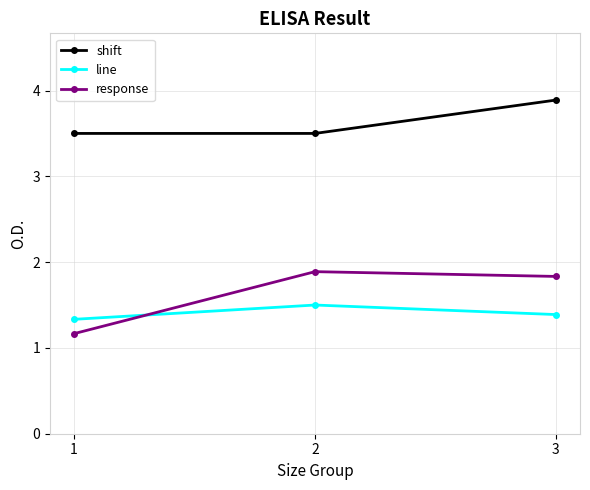

What is the difference between the highest and lowest values at 1?

2.3